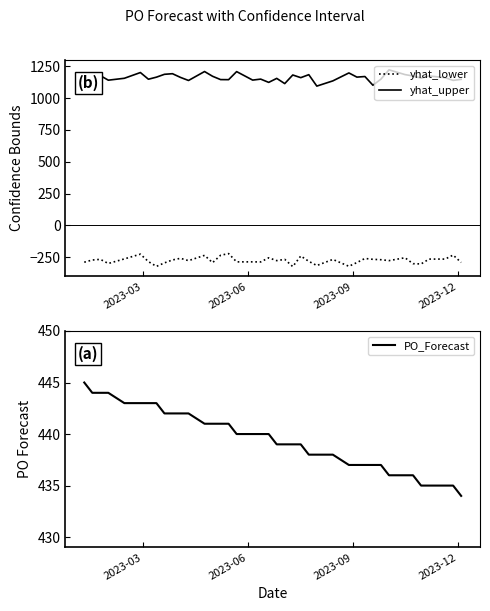

True or false: yhat_lower and yhat_upper cross at least once.

False